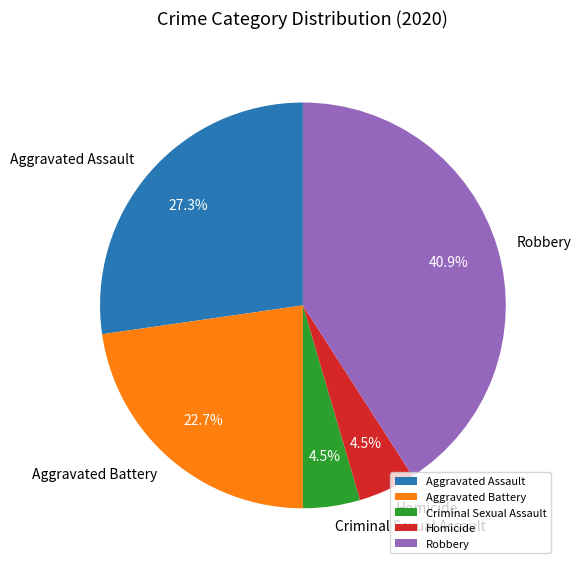

What is the largest slice in the pie chart?

Robbery